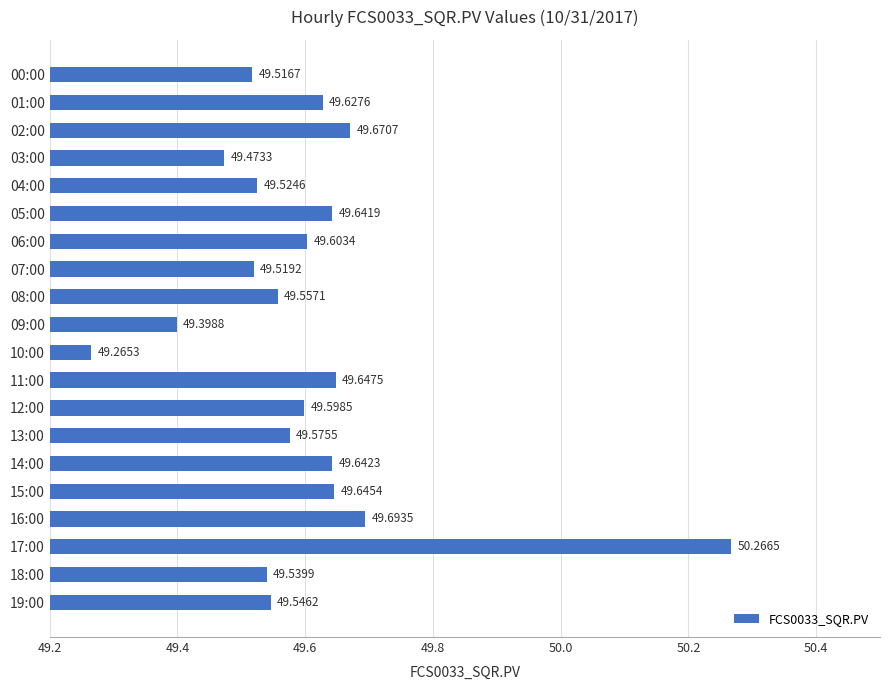

List the labels in order of value, smallest first.

10:00, 09:00, 03:00, 00:00, 07:00, 04:00, 18:00, 19:00, 08:00, 13:00, 12:00, 06:00, 01:00, 05:00, 14:00, 15:00, 11:00, 02:00, 16:00, 17:00